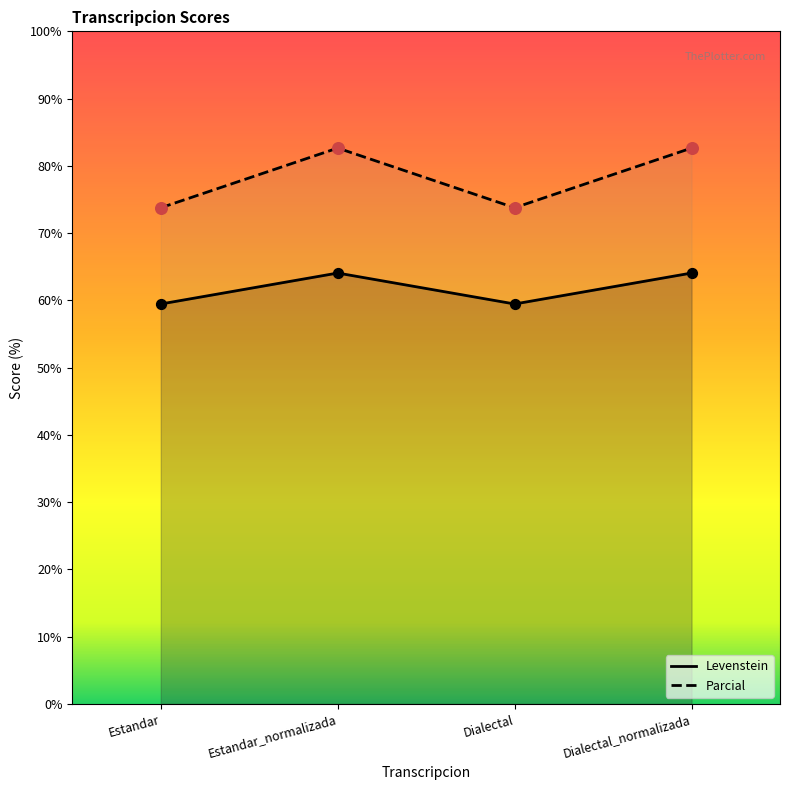

Which series has the widest spread of Y values?

Parcial